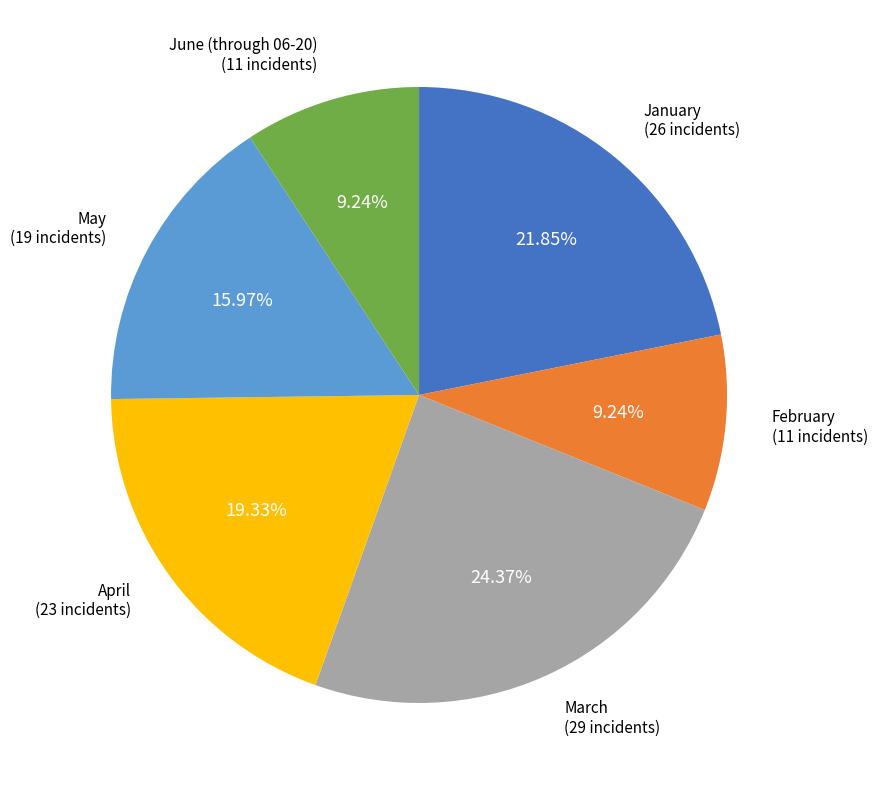

To the nearest percent, what is the difference between the largest and smallest slice percentages?

15%